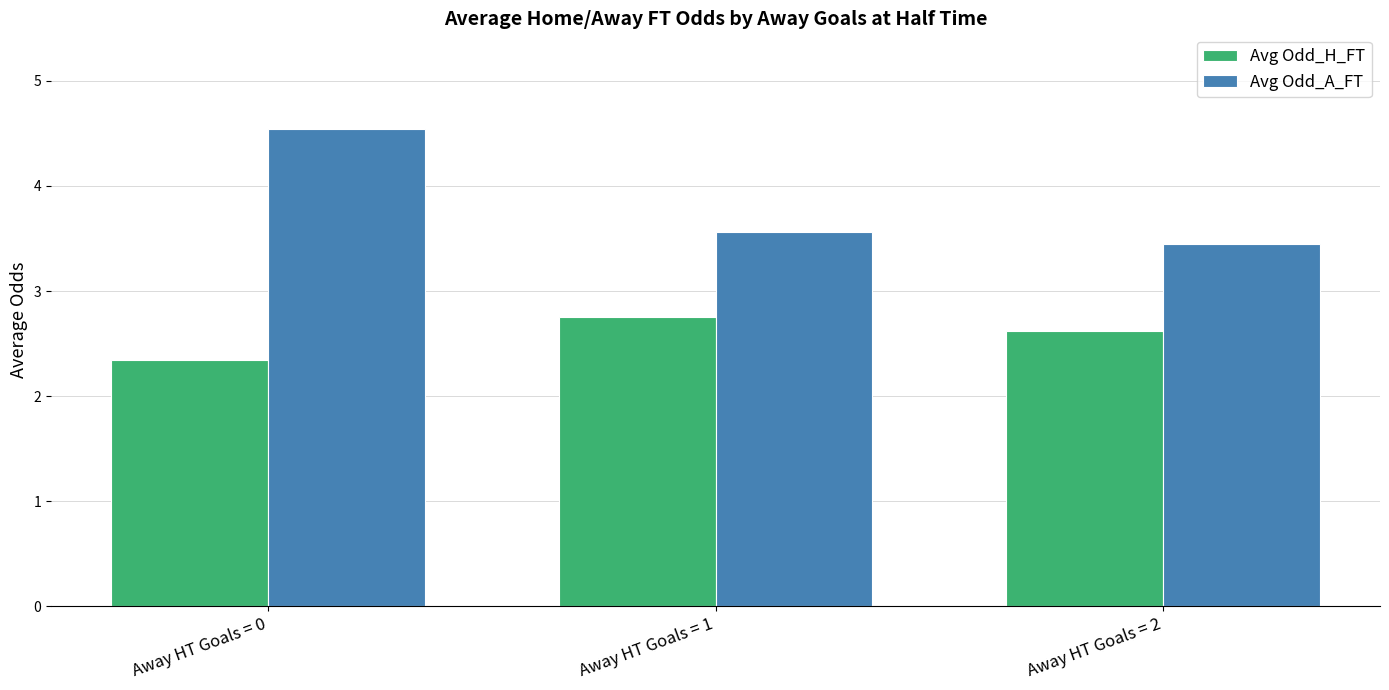

At how many categories does at least one series exceed 4?

1